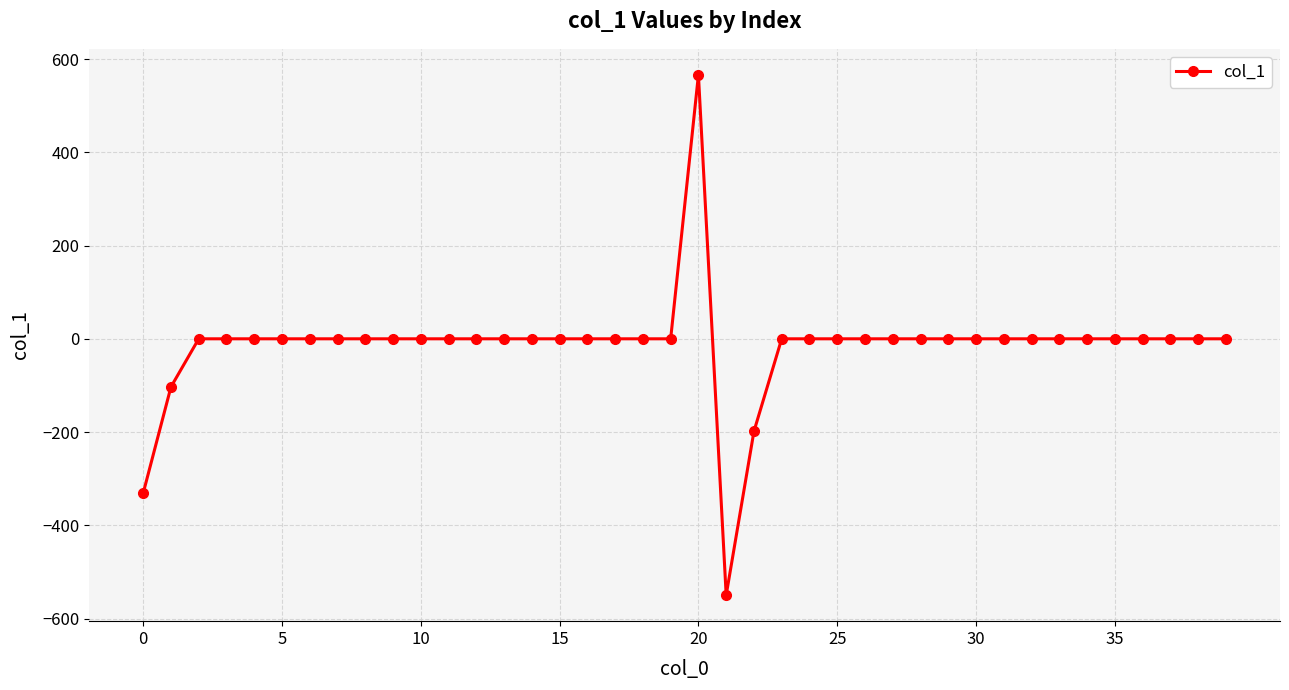

What is the greatest value displayed?

566.1